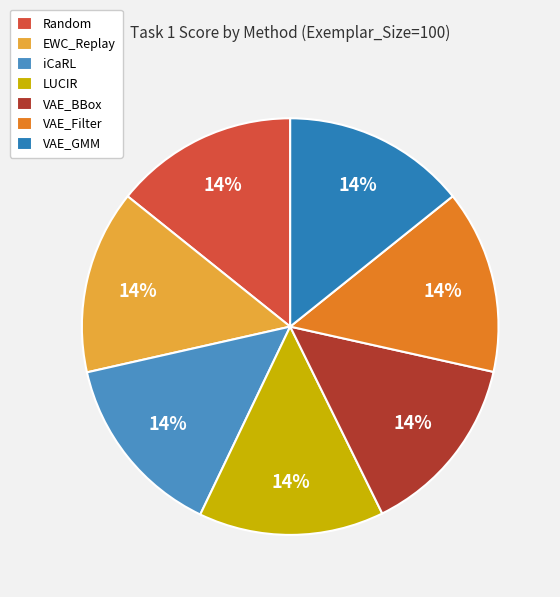

How many segments does this pie chart have?

7